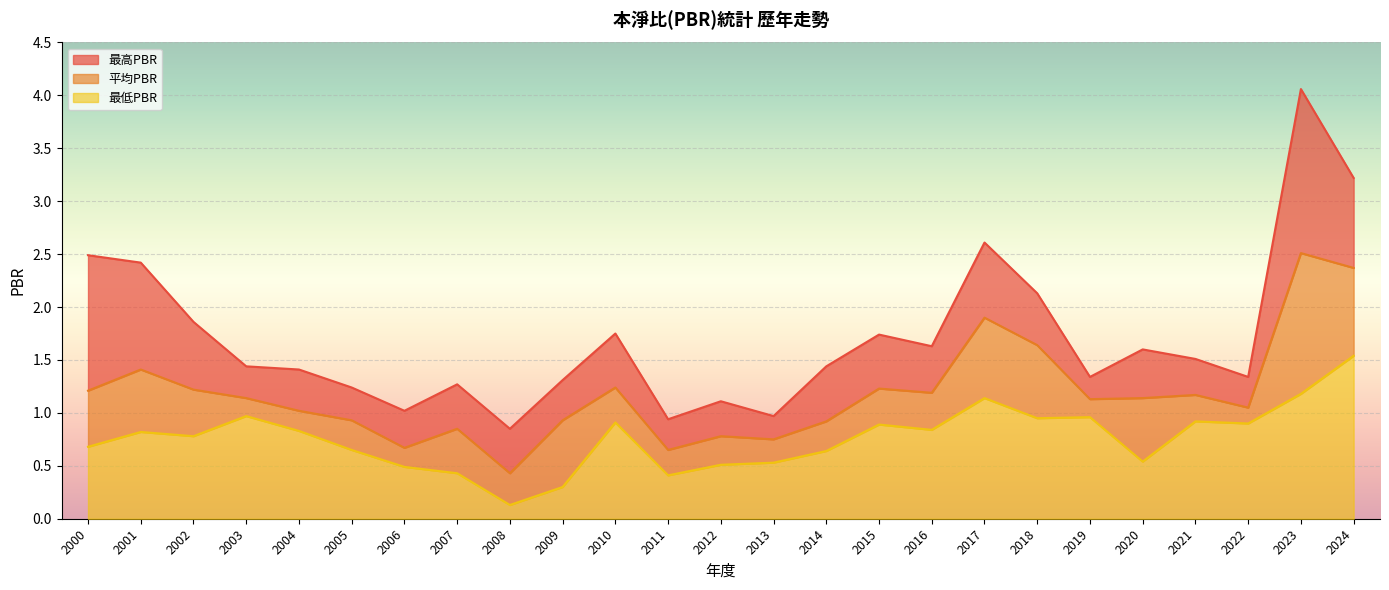

Which has a higher value, 2019 or 2018?

2018